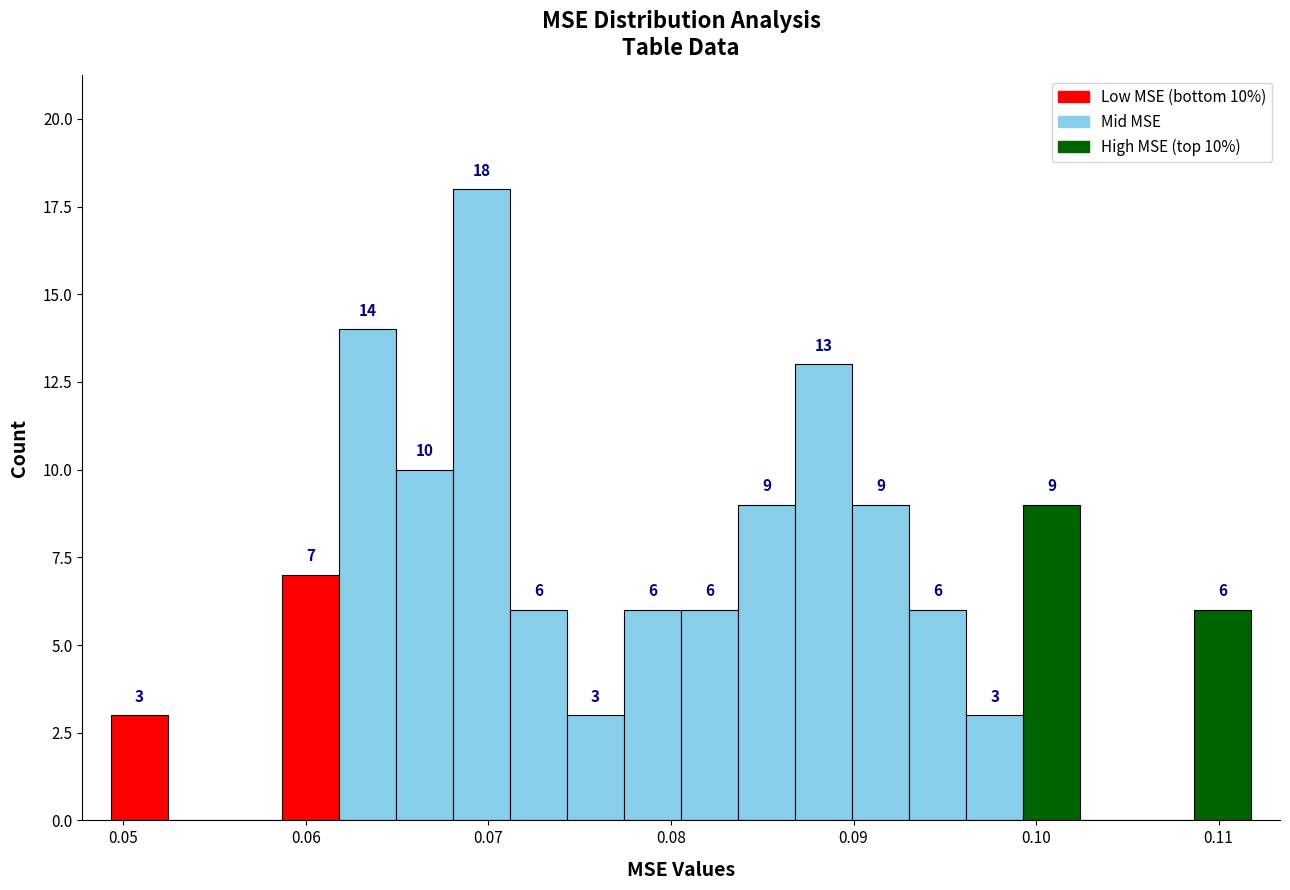

Read against the x-axis, roughly where is the centre of the tallest bar?

0.070